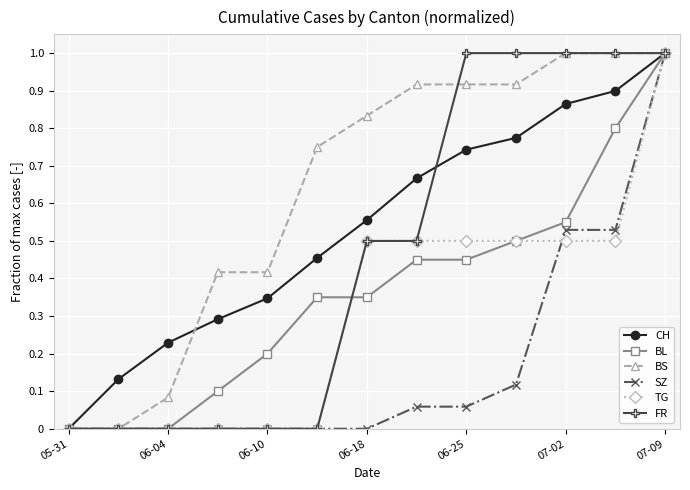

Which series has the largest total across all categories?

BS